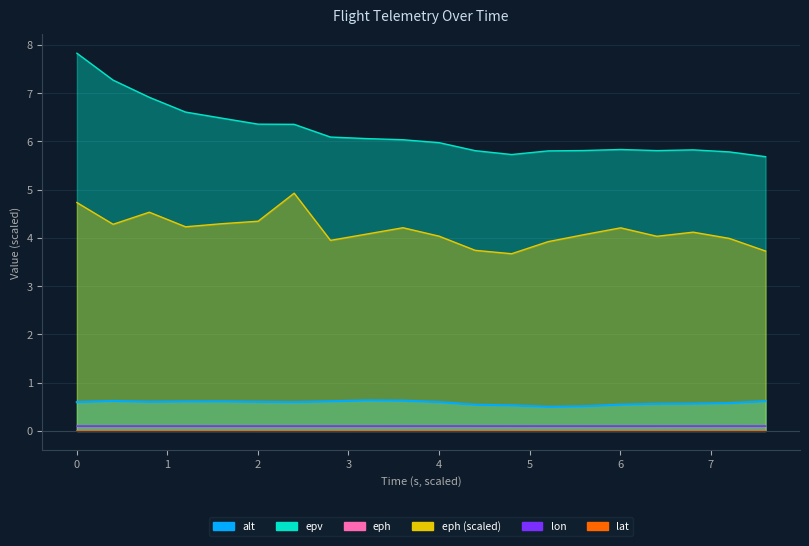

How many data points does each series have?

20